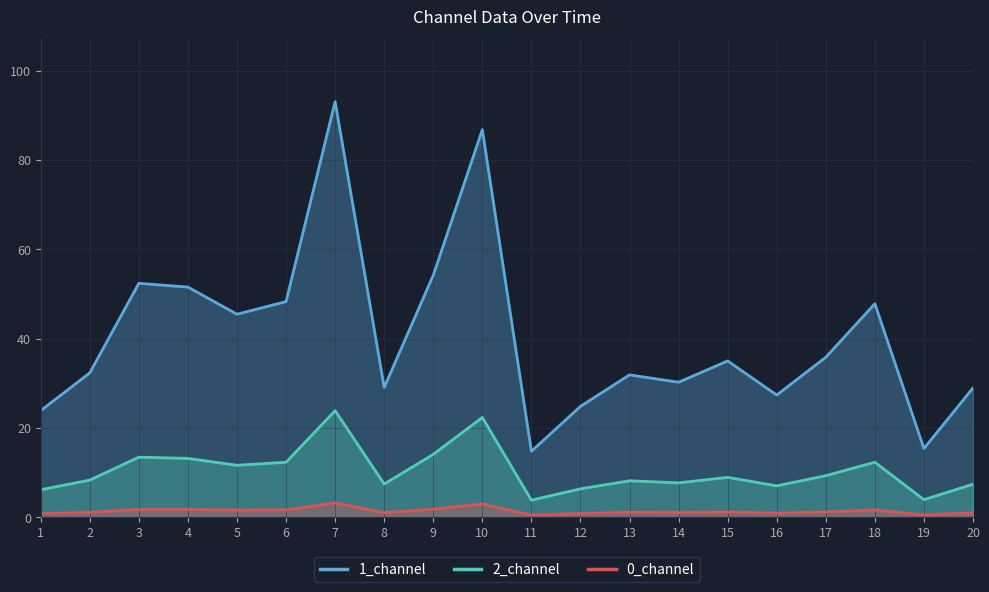

Read the 1_channel value at 20.

29.0